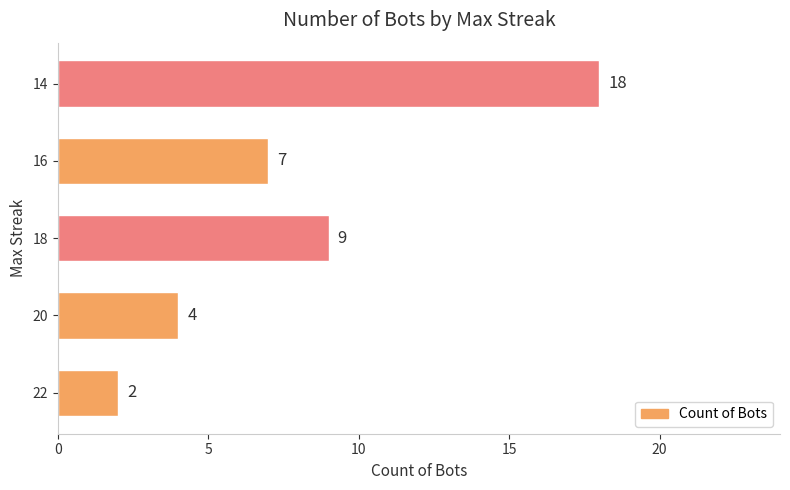

Rank the categories by value from lowest to highest.

22, 20, 16, 18, 14